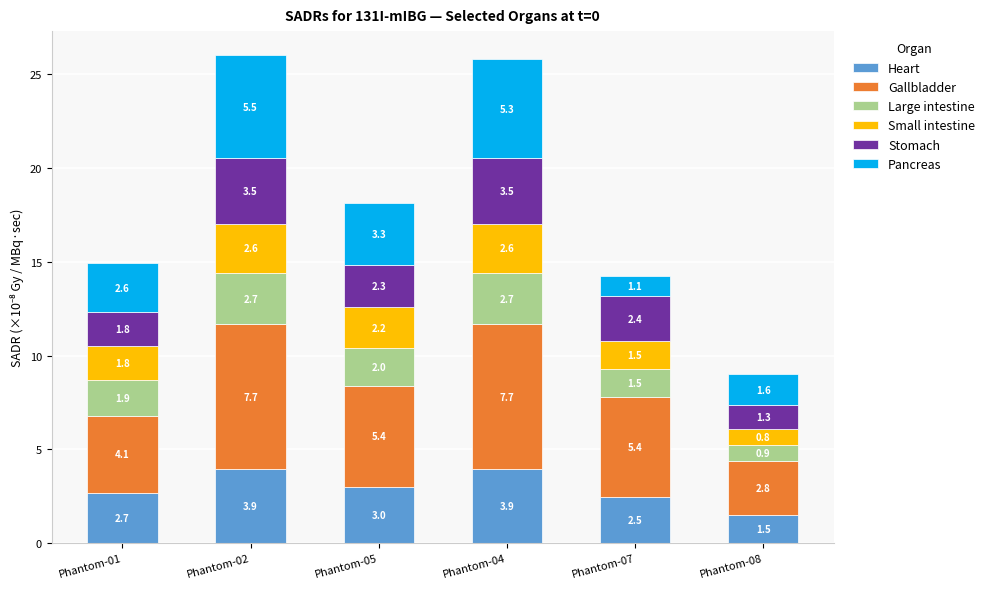

Reading left to right, transcribe the values for Heart.

Phantom-01=2.7	Phantom-02=3.9	Phantom-05=3.0	Phantom-04=3.9	Phantom-07=2.5	Phantom-08=1.5